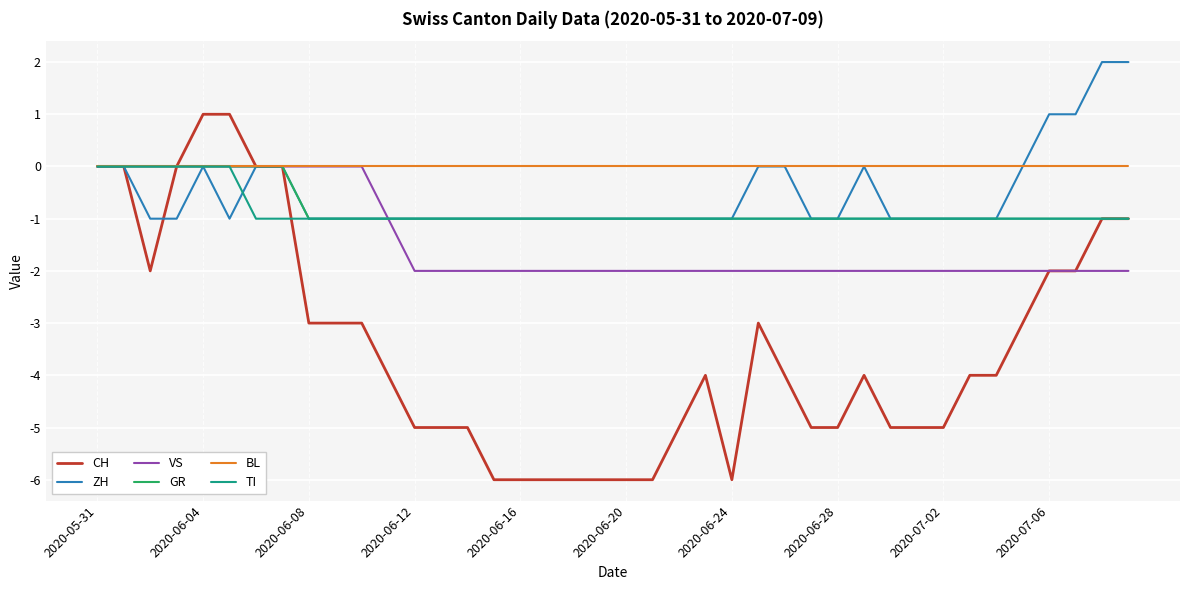

Which series has the largest total across all categories?

BL